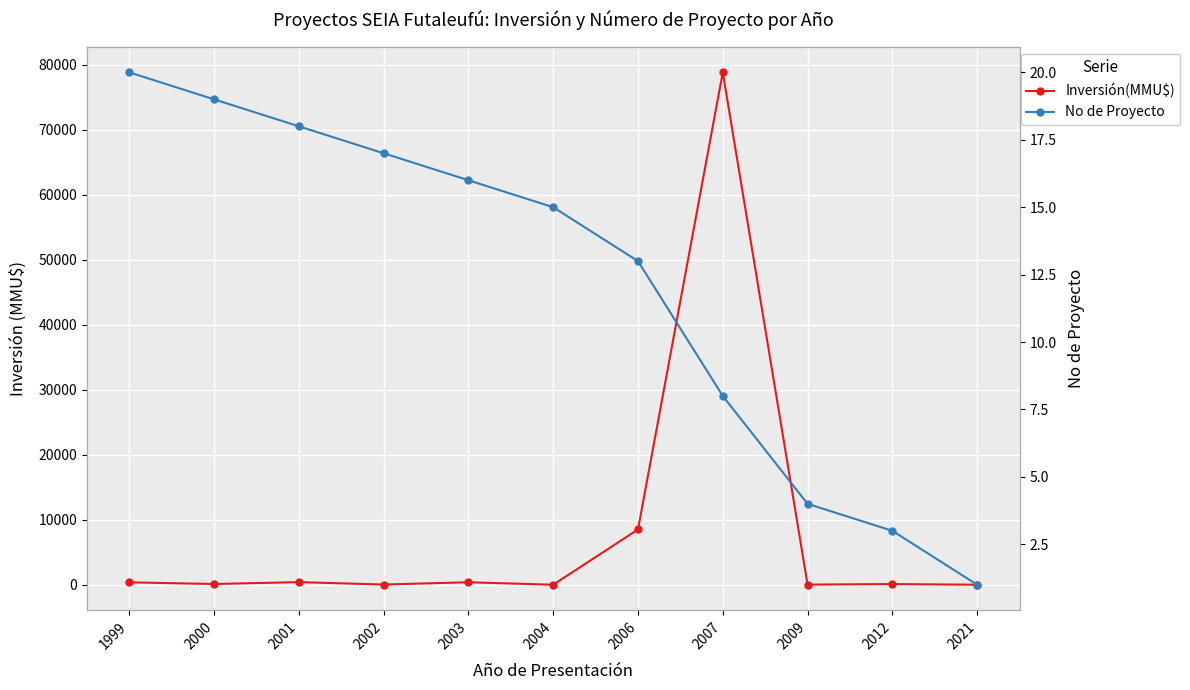

What is the value of the No de Proyecto point at the 10th from the left?

3